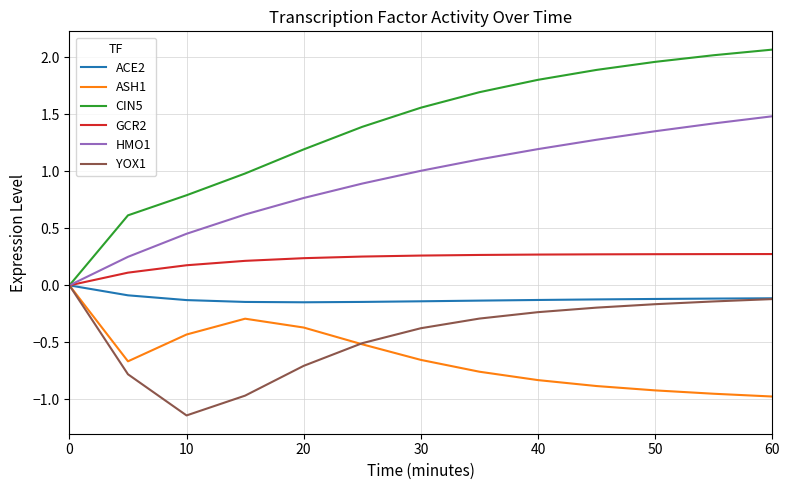

Which series has the widest spread of values?

CIN5